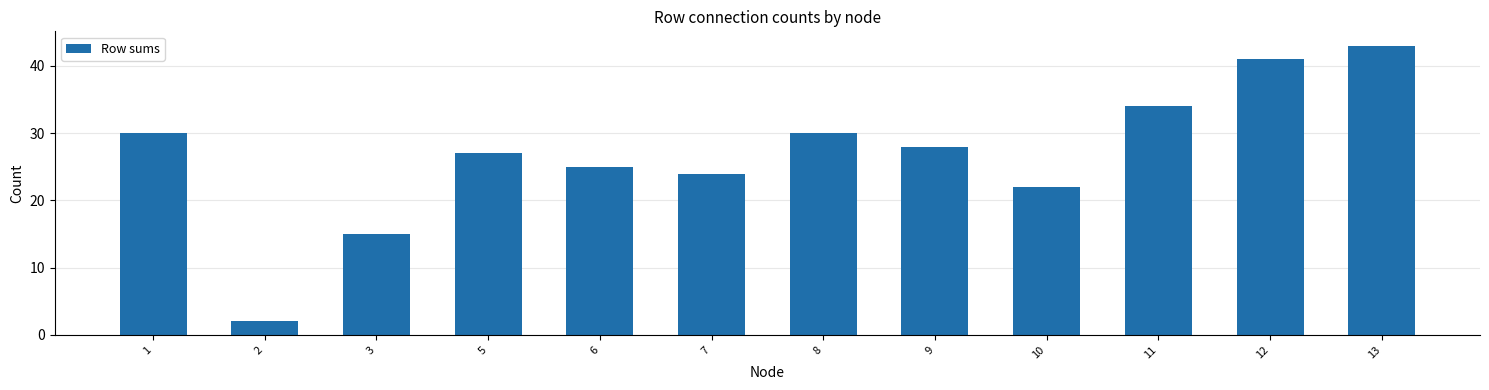

Reading left to right, list all the values displayed in this chart.

1=30	2=2	3=15	5=27	6=25	7=24	8=30	9=28	10=22	11=34	12=41	13=43